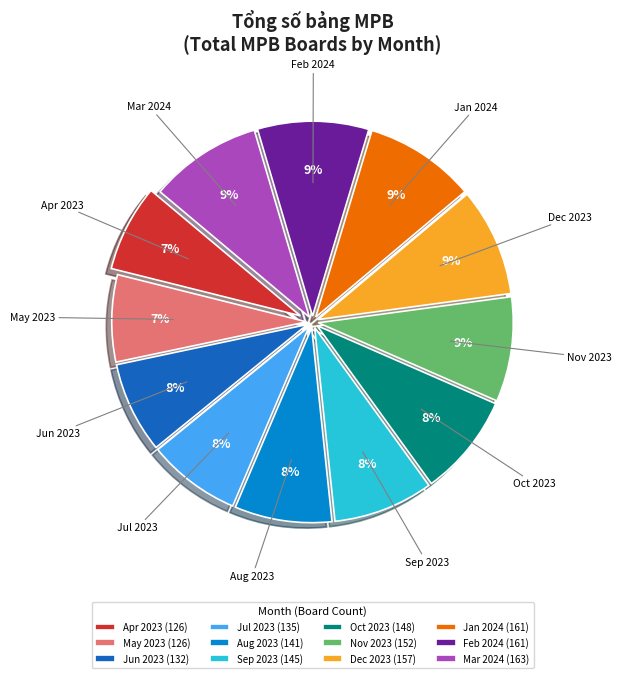

The May 2023 slice represents 7% of the pie. True or false?

True